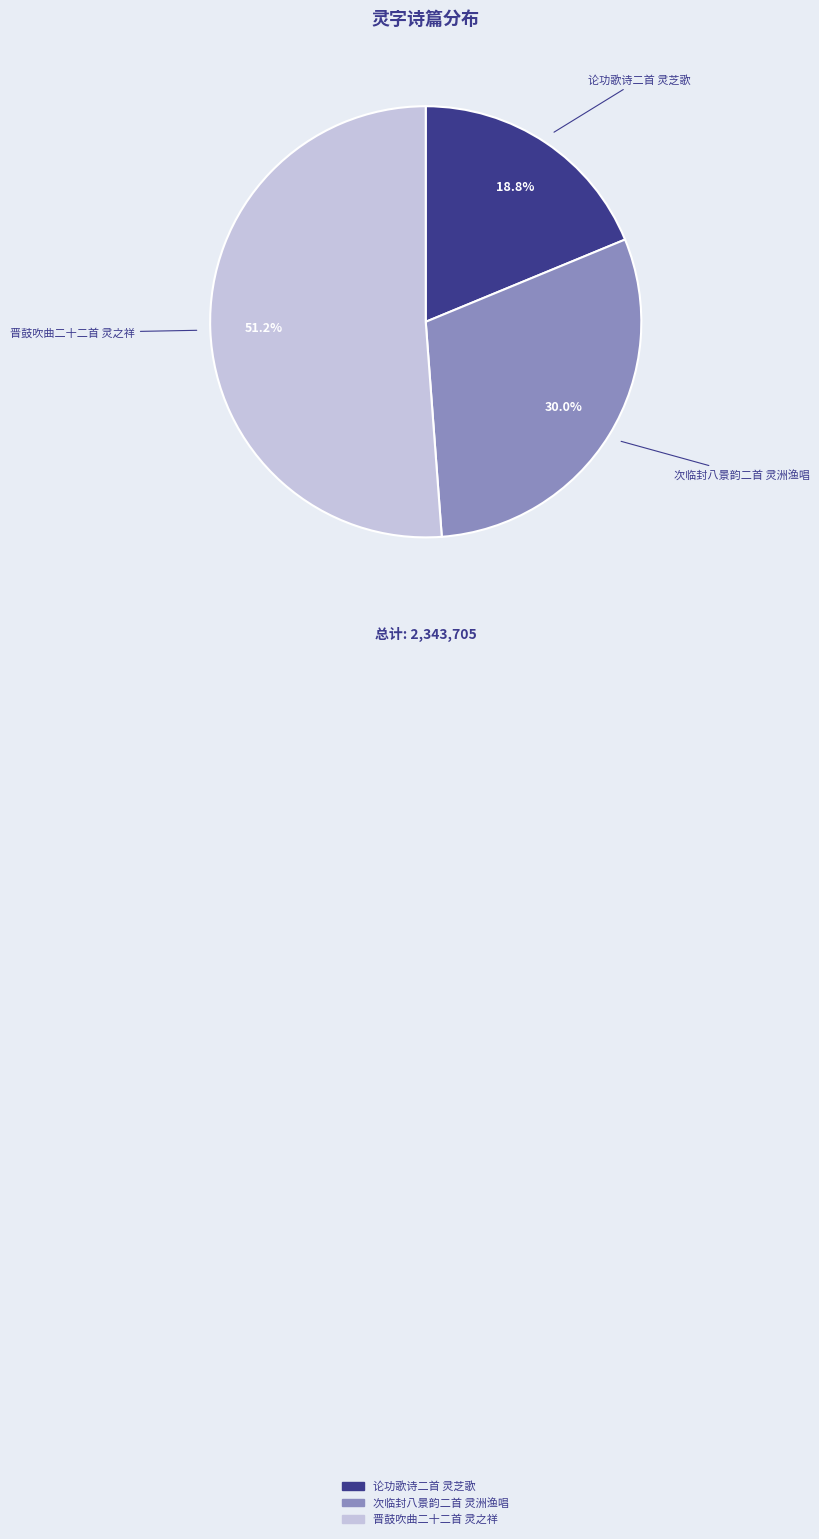

How many slices are in this pie chart?

3